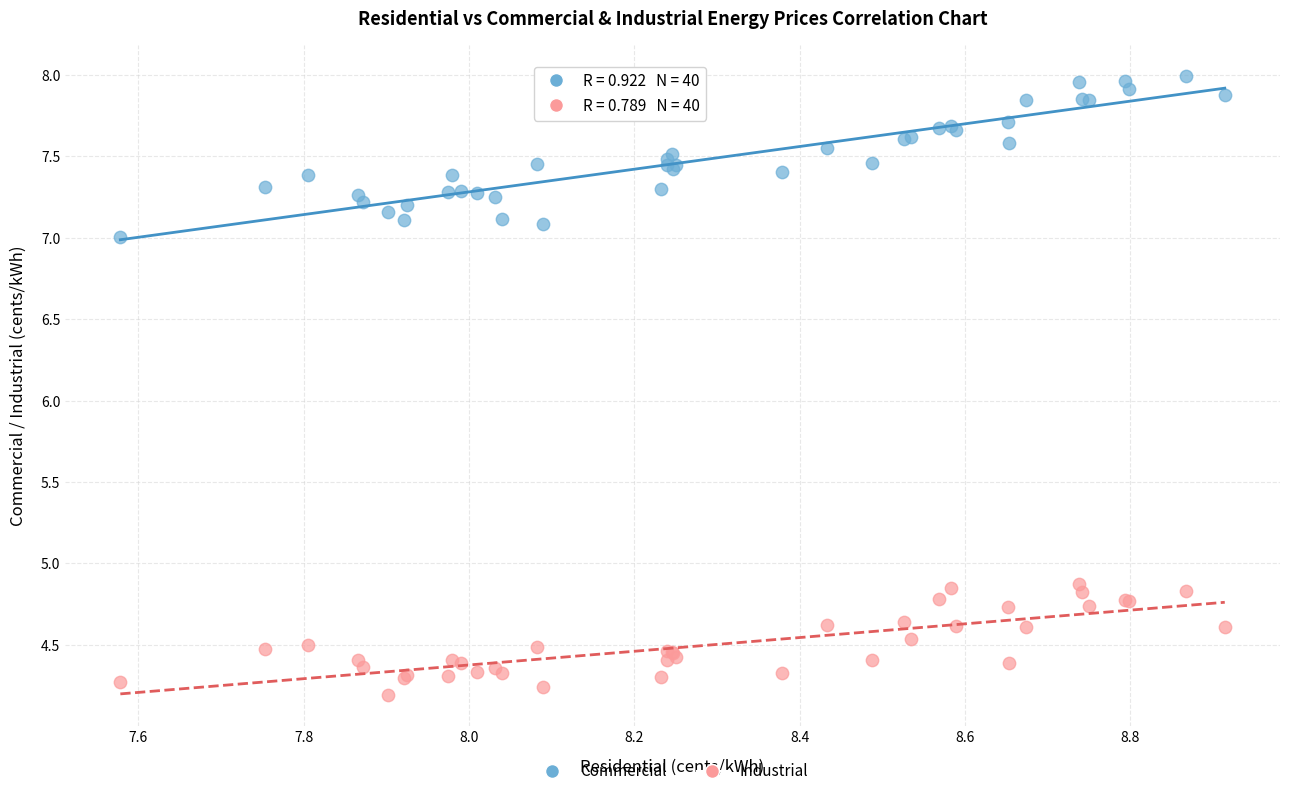

Which series reaches the minimum Y coordinate?

Industrial